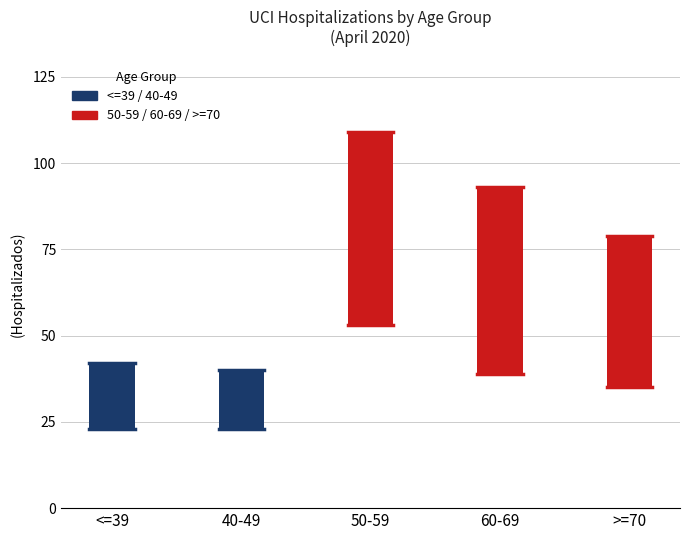

What is the greatest value displayed?

109